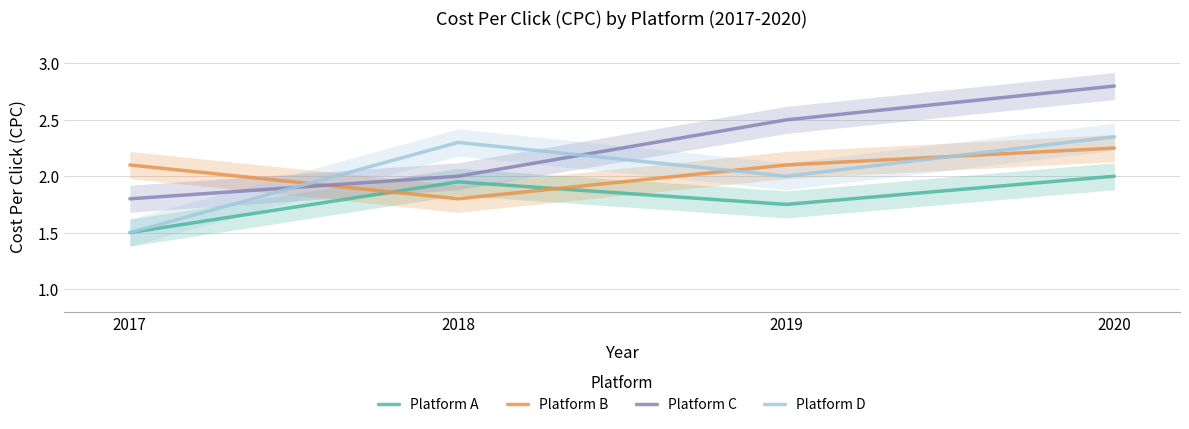

How many distinct data groups are displayed?

4